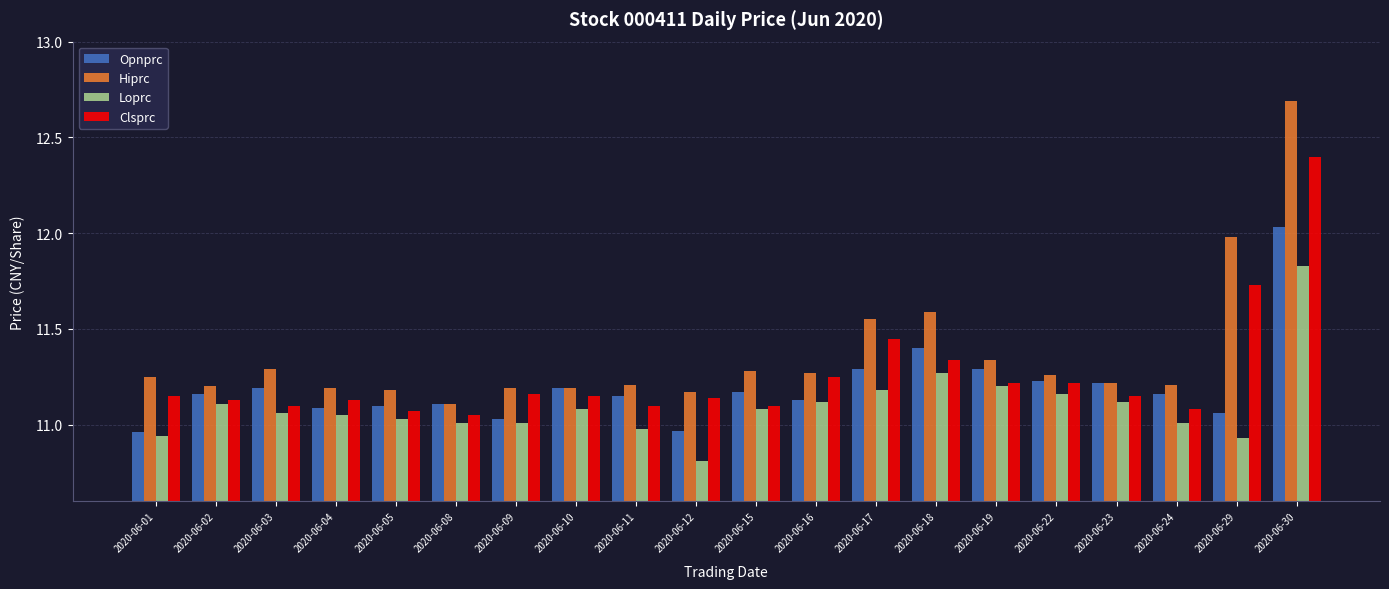

At which label does Hiprc reach its minimum?

2020-06-08